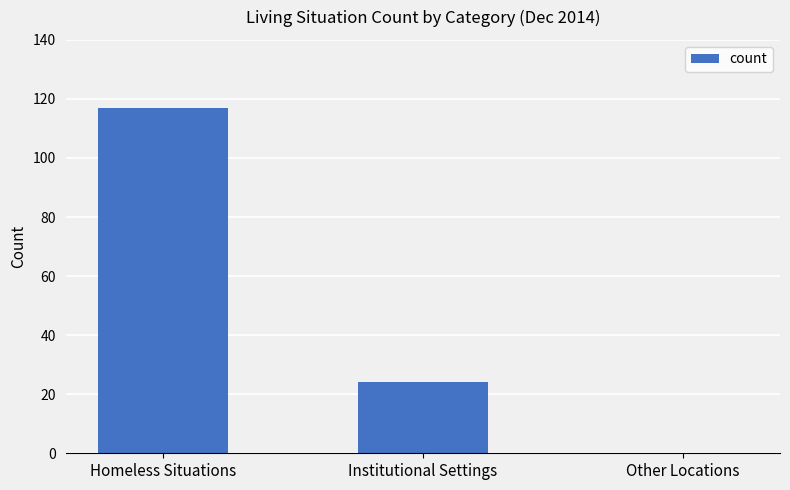

Count the values in the range 0 to 117.

3